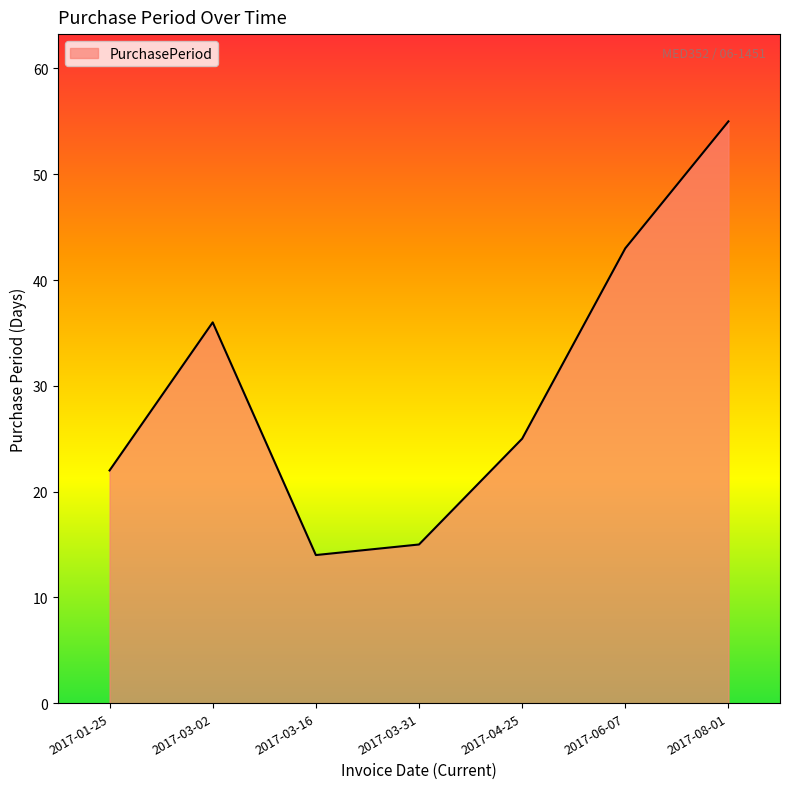

What position from the left is 2017-03-02?

2